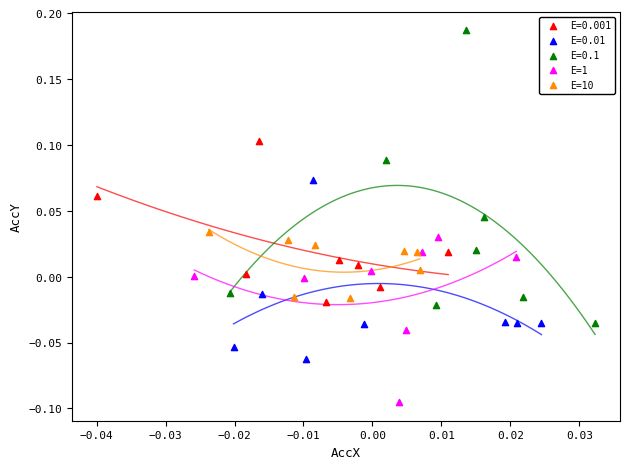

Which series contains the lowest Y value?

E=1